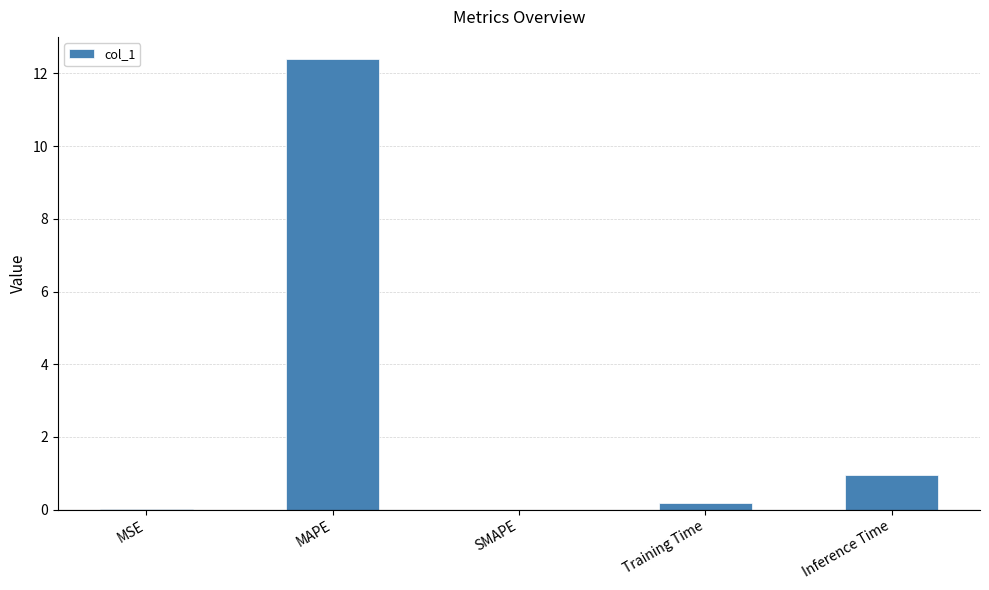

What is the difference between the values at Inference Time and SMAPE?

1.0